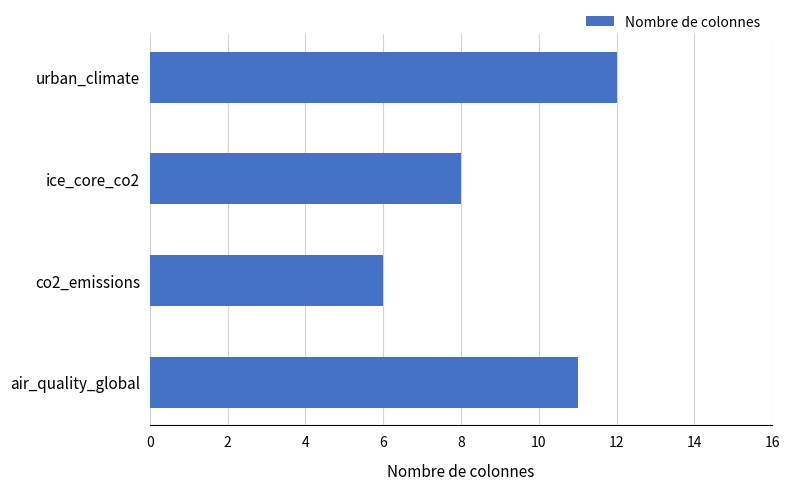

Is it true that the value at ice_core_co2 is 3?

False